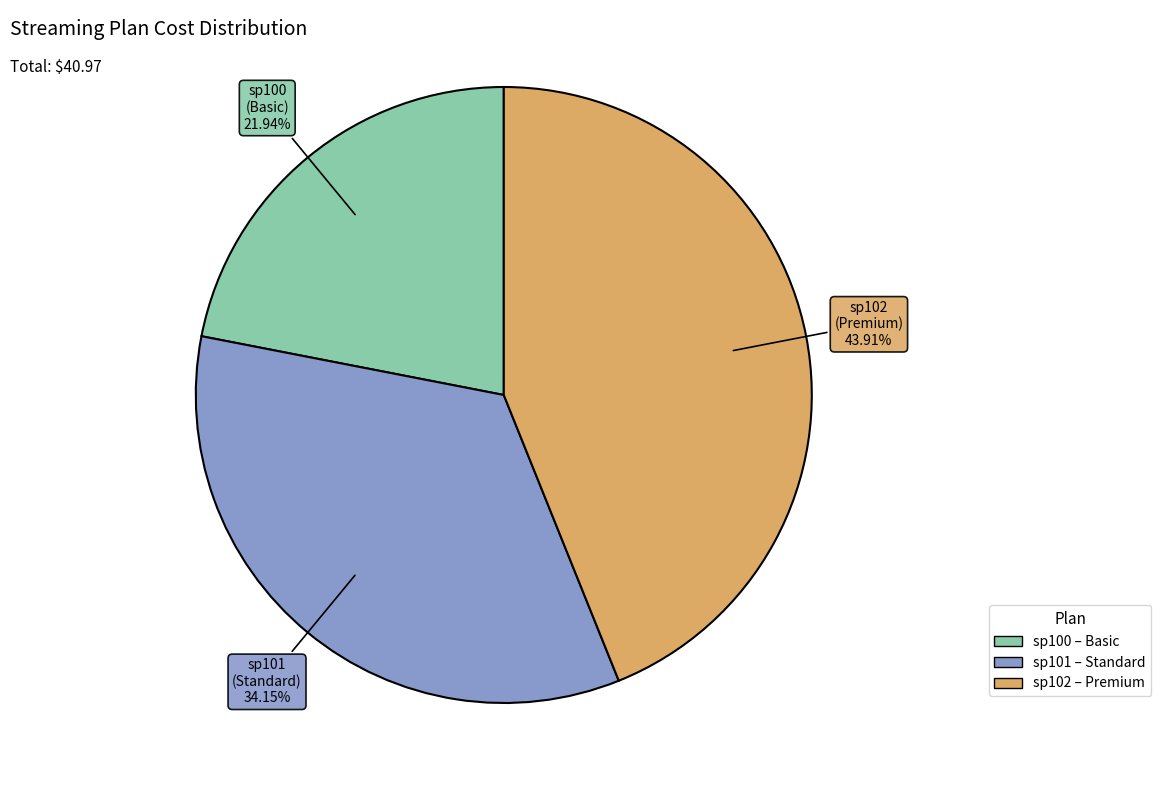

How many slices are in this pie chart?

3